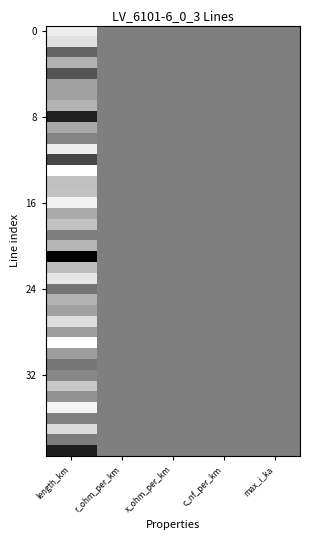

What is the total value across all series at x_ohm_per_km?

20.0